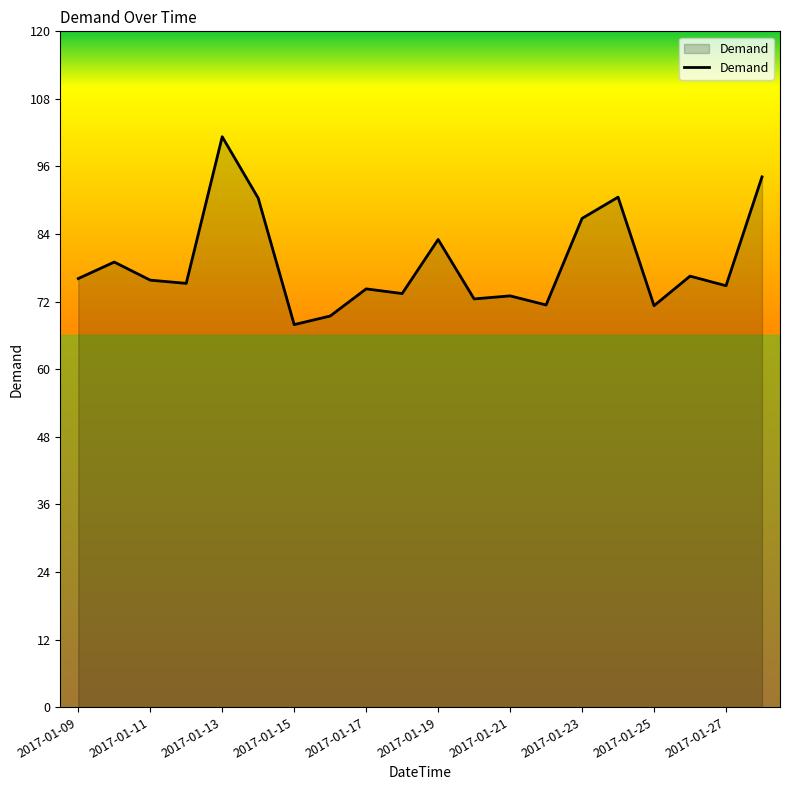

What is the difference between the second highest and minimum values?

26.2